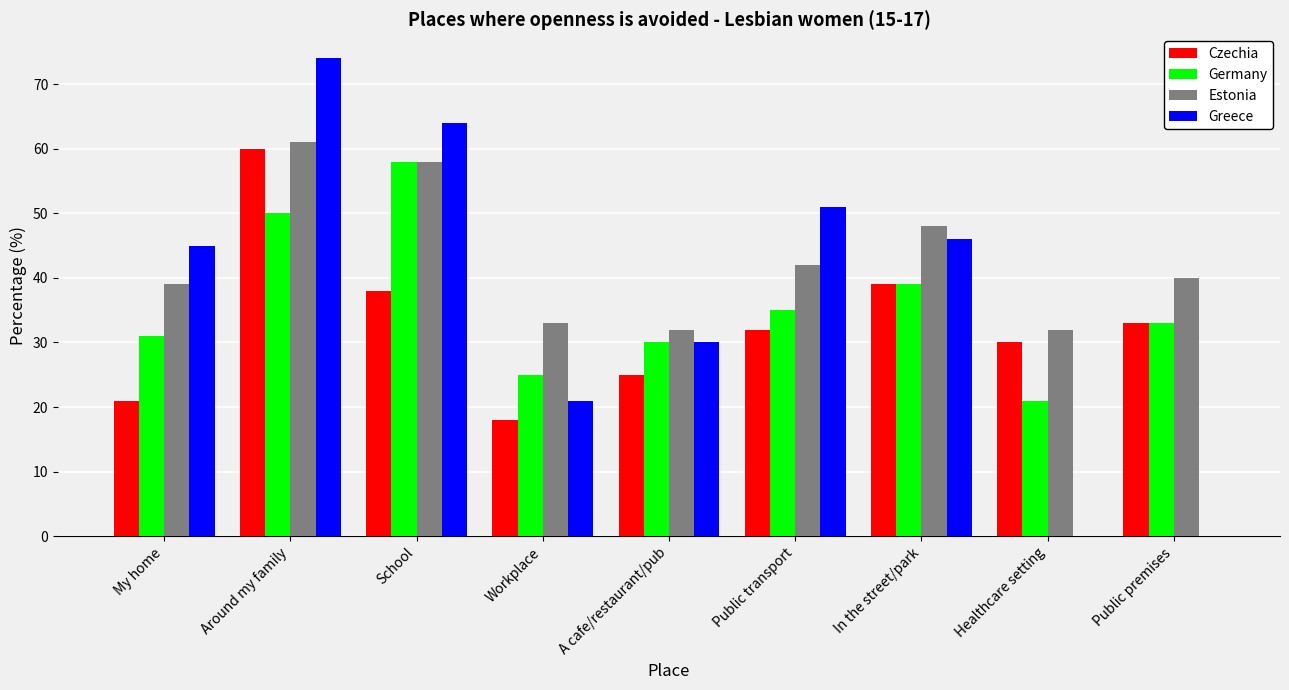

Does the chart contain stacked bars?

No